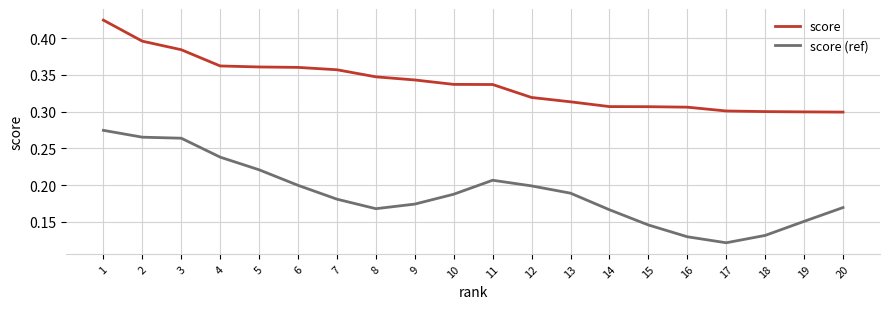

Which series has the largest total across all categories?

score